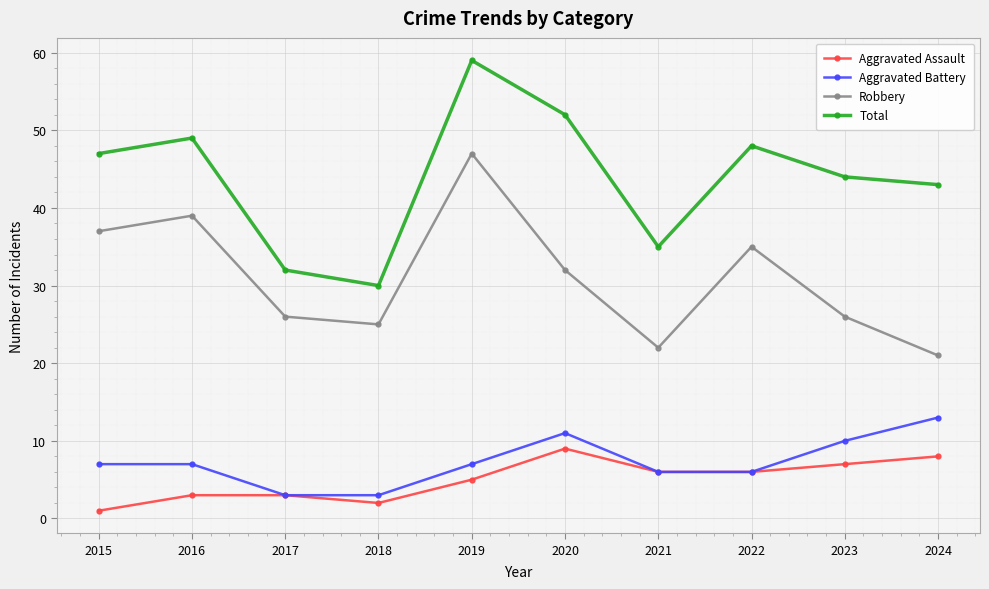

True or false: Robbery and Aggravated Assault intersect in this chart.

False